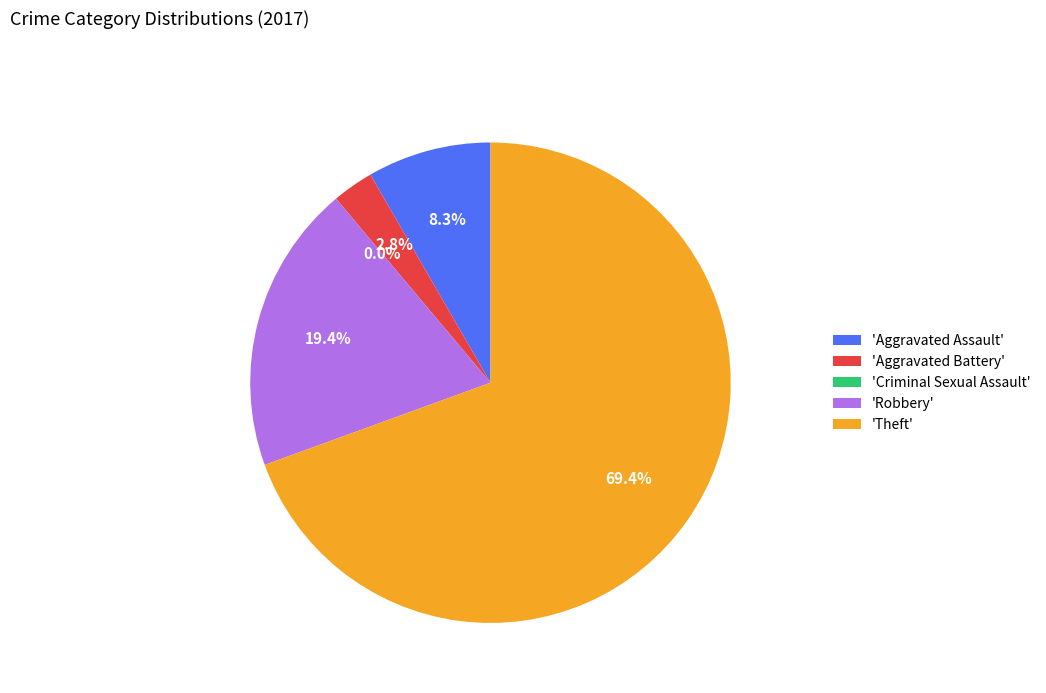

Rank the categories by value from highest to lowest.

Theft, Robbery, Aggravated Assault, Aggravated Battery, Criminal Sexual Assault